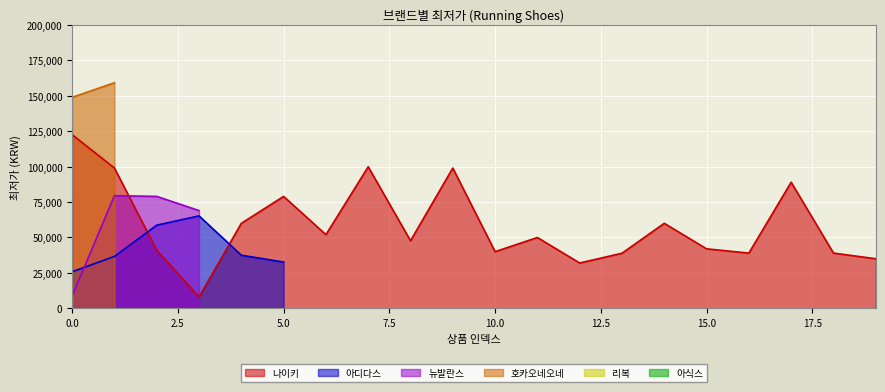

True or false: 뉴발란스 has more than 0 interior local peaks.

True